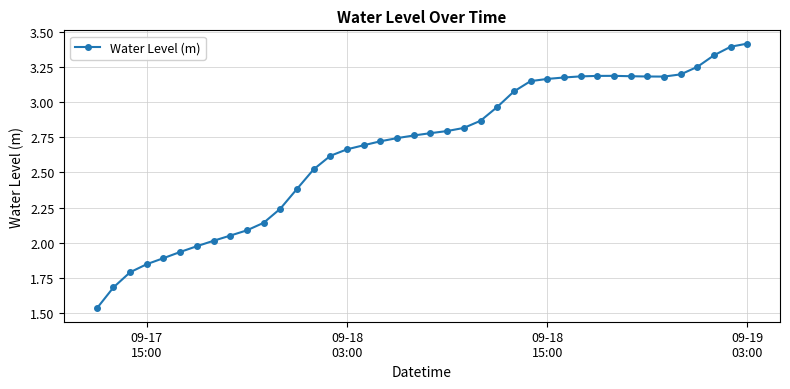

How many series are shown in this chart?

1